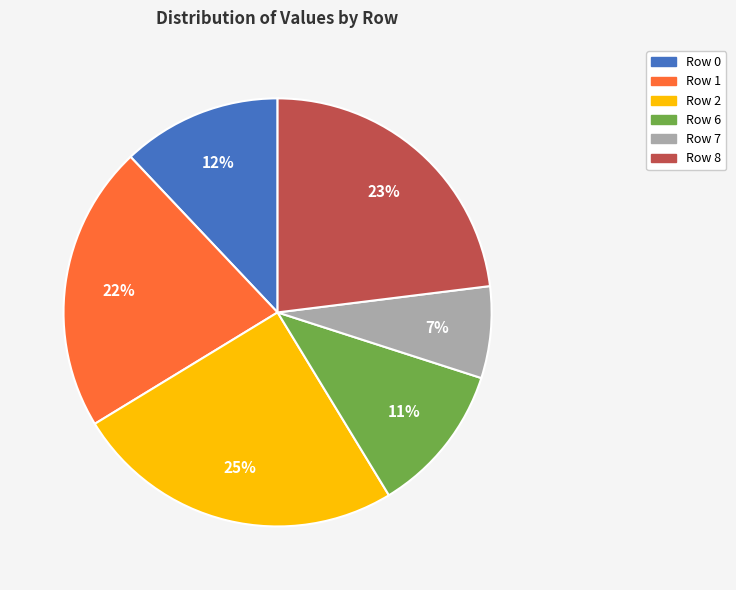

Between Row 2 and Row 6, which is larger?

Row 2